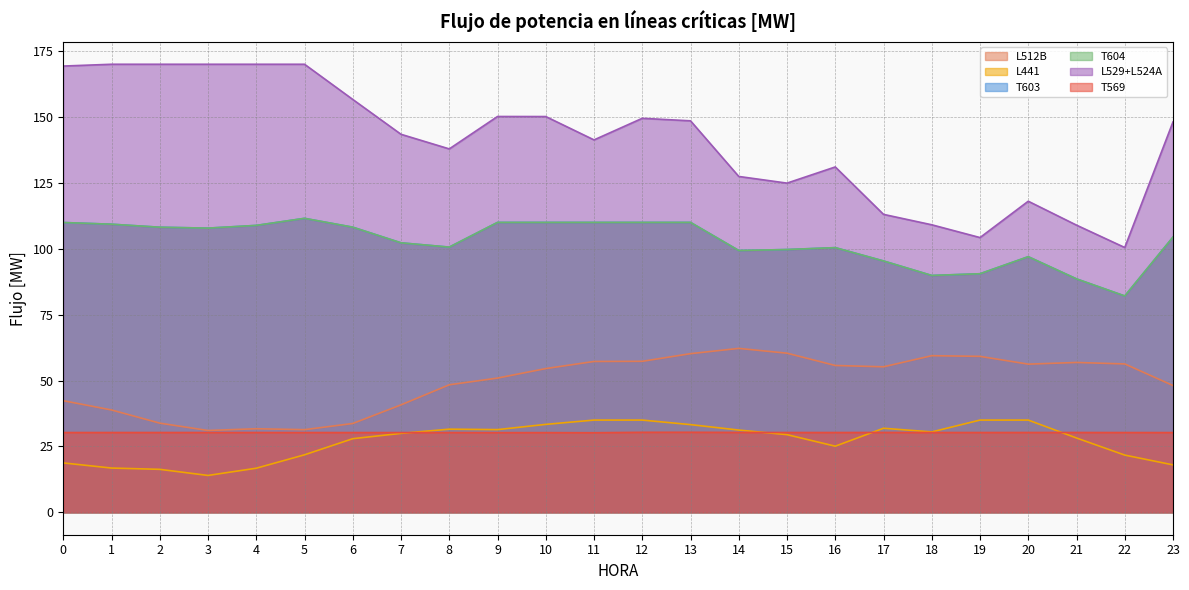

True or false: L512B and L441 intersect in this chart.

False